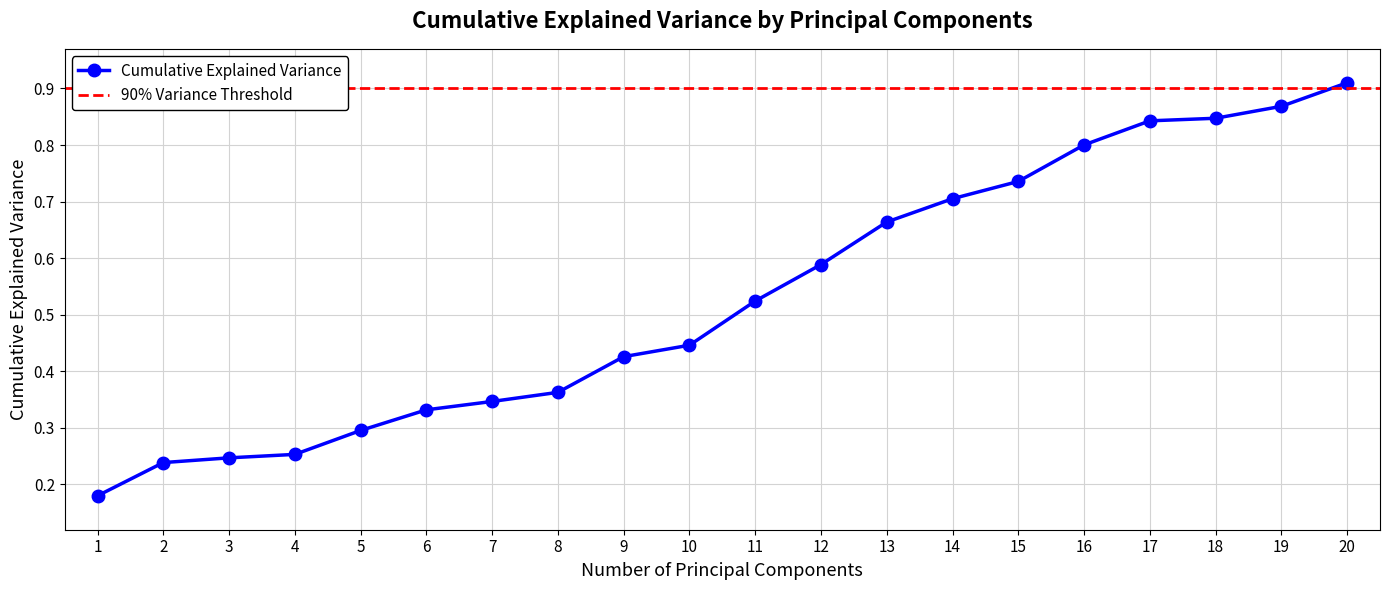

Does the chart have visible grid lines?

Yes